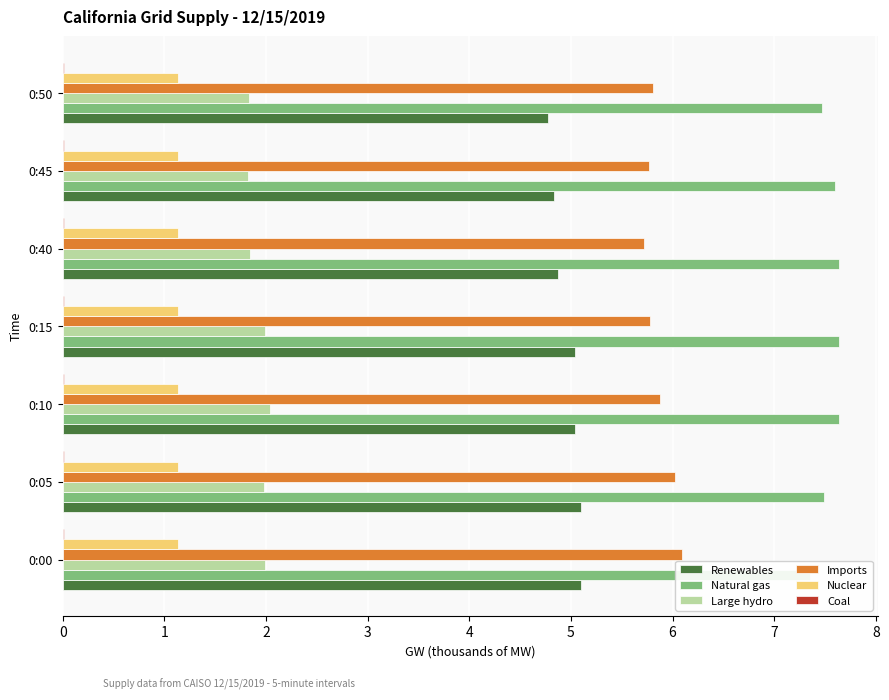

Is the value of Renewables at 0:15 greater than the value of Large hydro at 0:50?

Yes